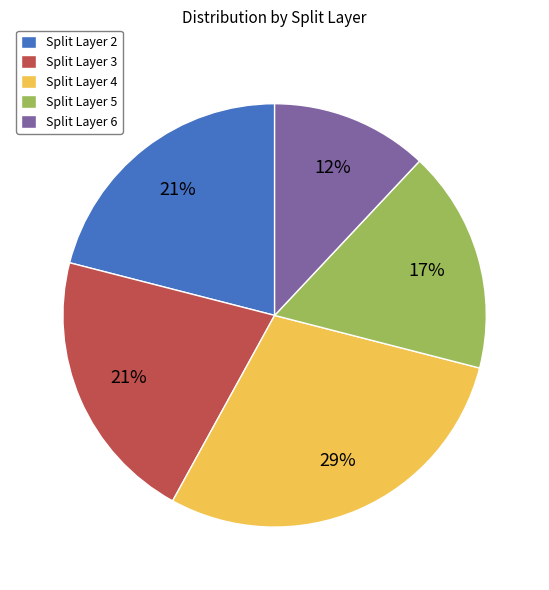

How many slices are in this pie chart?

5